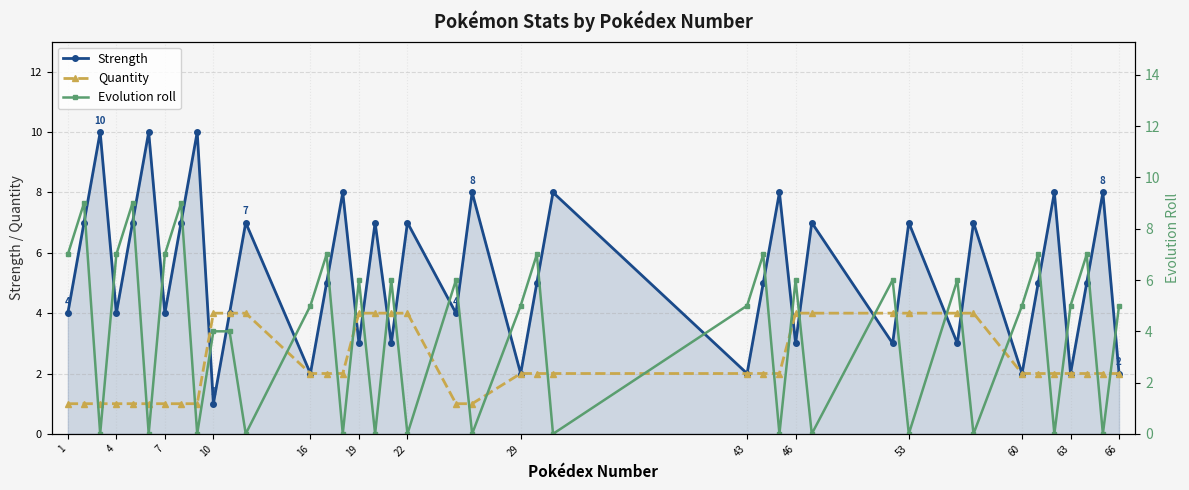

True or false: Strength has a value of 7 at 53.

True